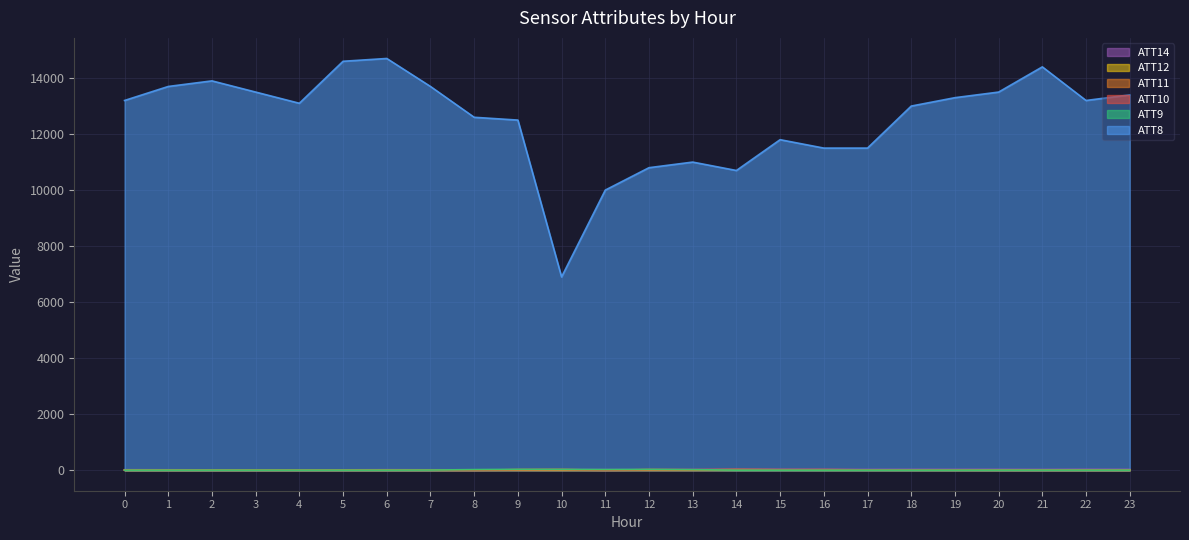

What are all the series names shown in the legend?

ATT14, ATT12, ATT11, ATT10, ATT9, ATT8